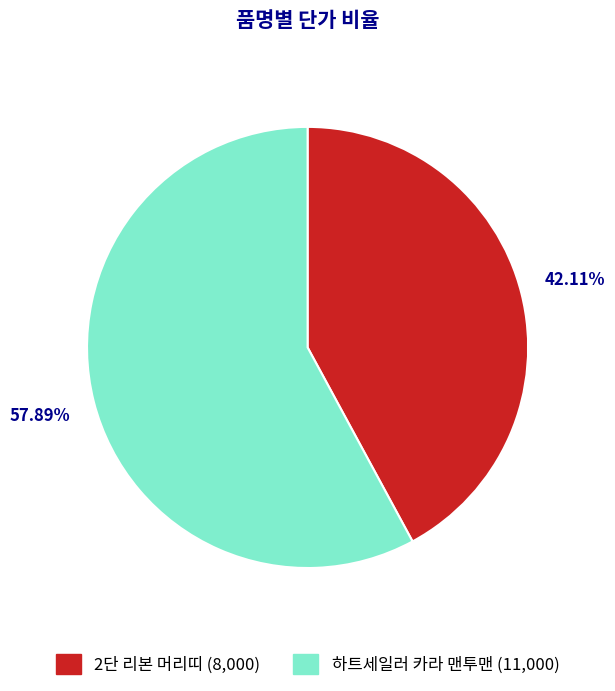

Count the number of slices in the pie.

2